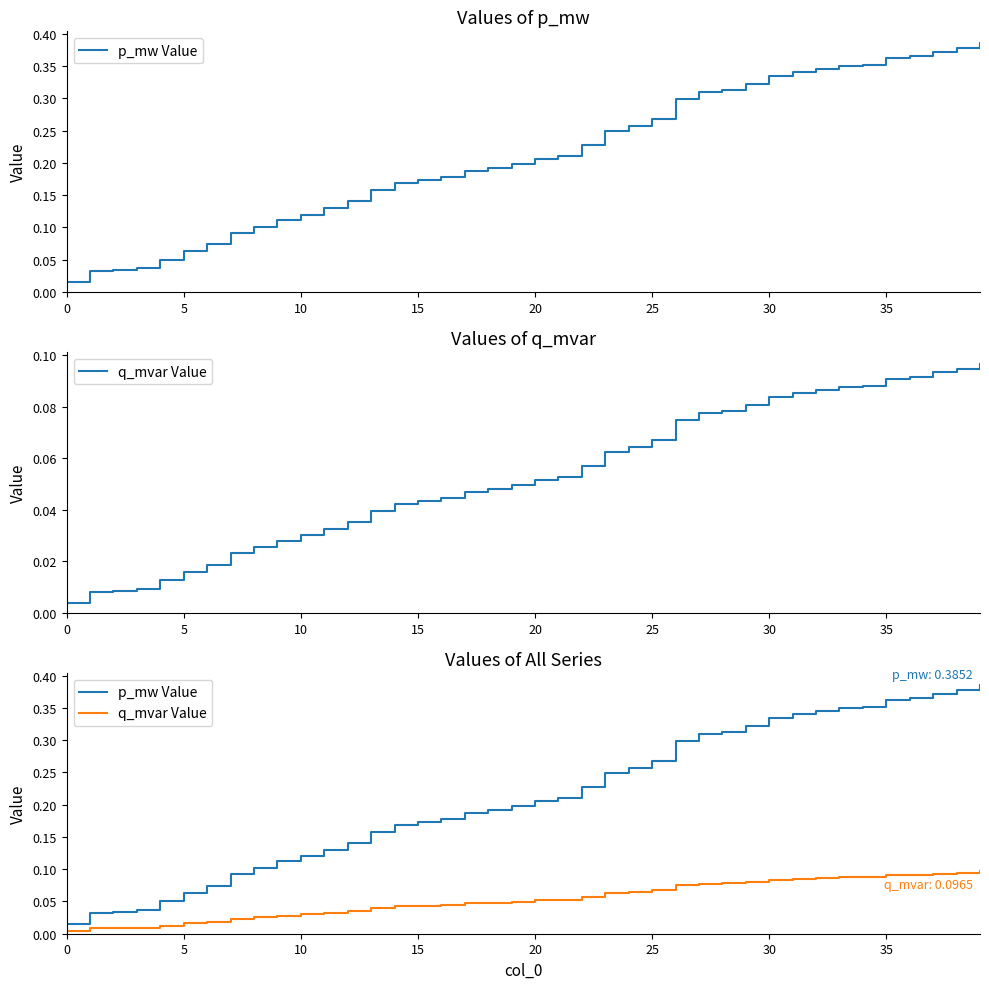

Rank the series by their maximum value, from lowest to highest.

q_mvar Value, p_mw Value